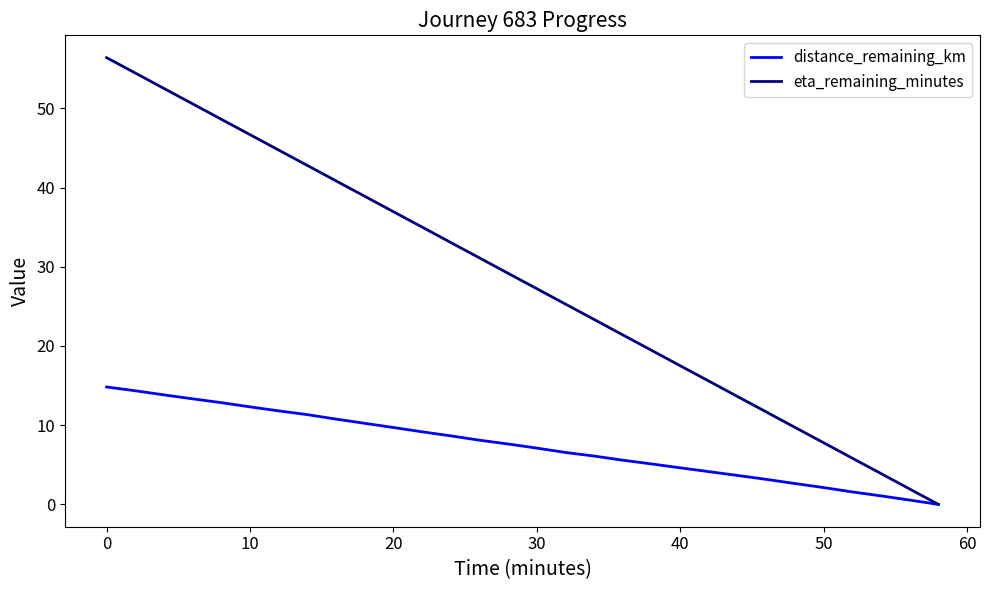

What is the sum of all distance_remaining_km values?

222.8